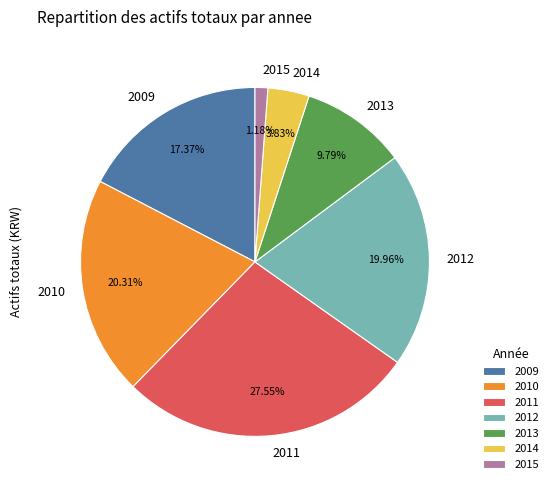

Which category has the biggest portion of the pie?

2011